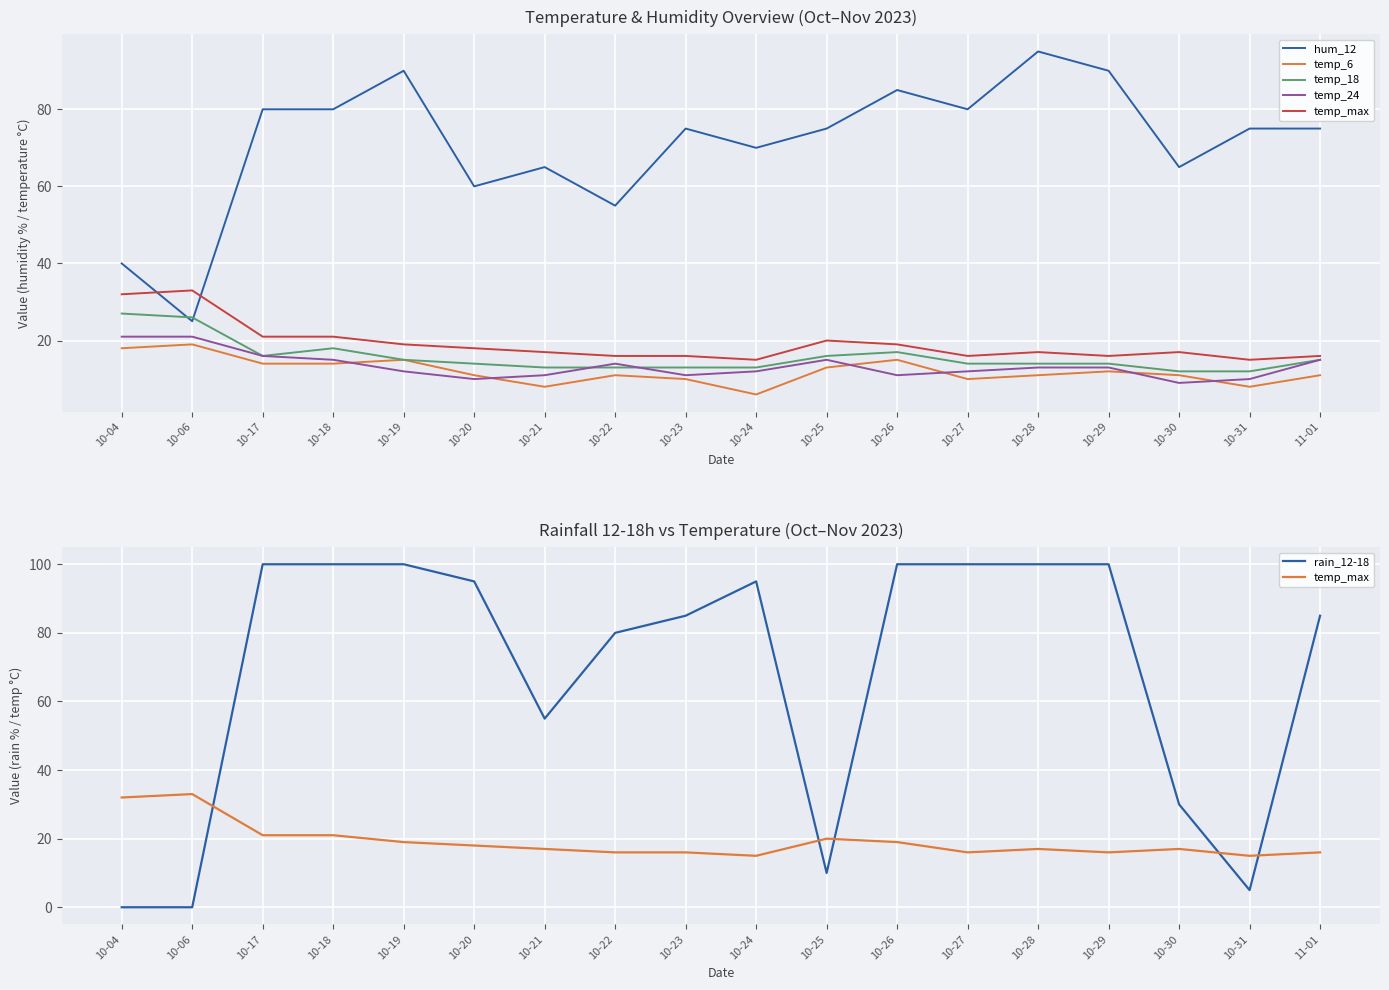

What position from the right is 10-31?

2